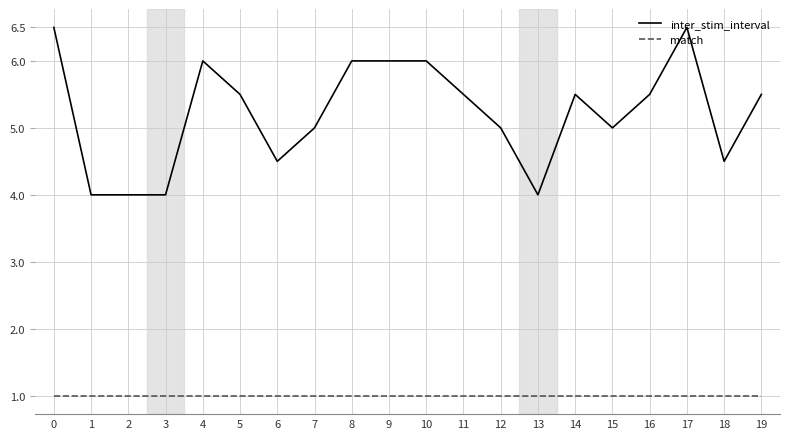

How many lines are shown in the chart?

2